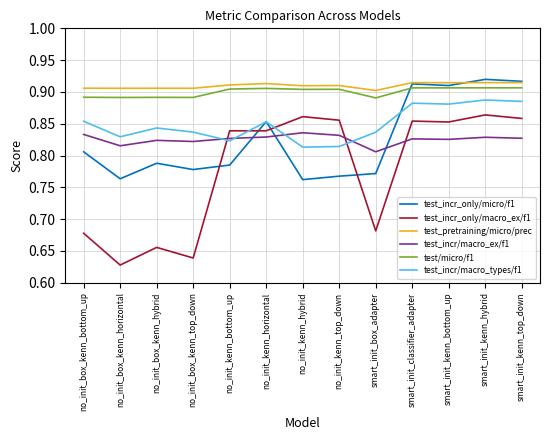

At which category does test_incr/macro_ex/f1 reach its first local valley?

no_init_box_kenn_horizontal